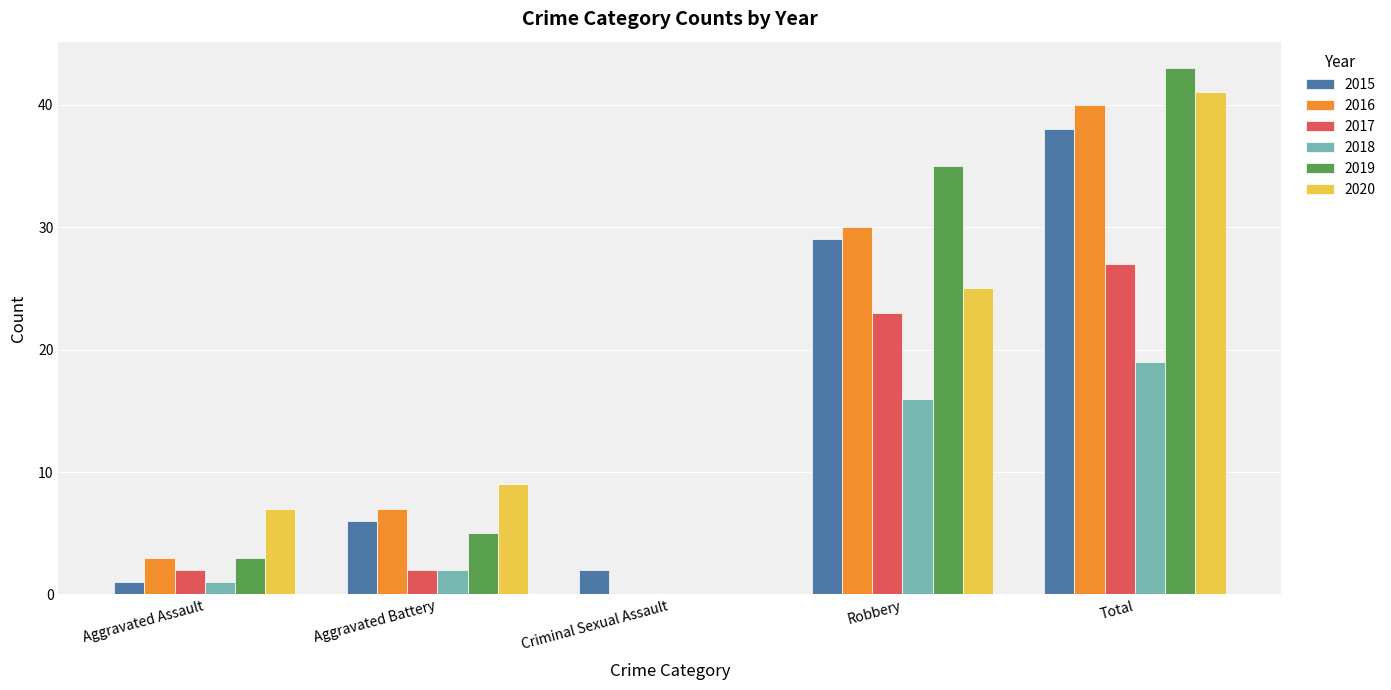

At which category is the sum across all series the highest?

Total